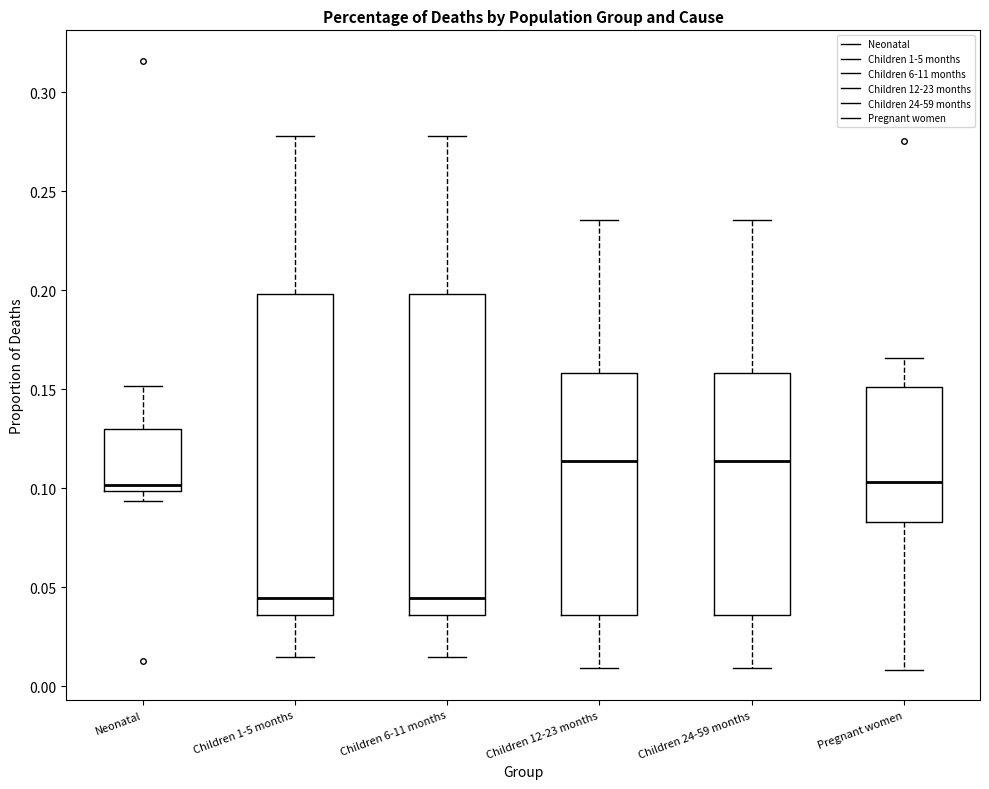

Reading left to right, transcribe this box plot: for each box, give where its median line is, the range the box spans, and where its two whiskers end, as read against the y-axis. The values are not printed on the chart, so give them approximately, as read against the axis.

Neonatal: median 0.100 (just above the box's lower edge), box 0.100 to 0.130, whiskers 0.095 to 0.150
Children 1-5 months: median 0.045, box 0.035 to 0.200, whiskers 0.015 to 0.280
Children 6-11 months: median 0.045, box 0.035 to 0.200, whiskers 0.015 to 0.280
Children 12-23 months: median 0.115, box 0.035 to 0.160, whiskers 0.010 to 0.235
Children 24-59 months: median 0.115, box 0.035 to 0.160, whiskers 0.010 to 0.235
Pregnant women: median 0.105, box 0.085 to 0.150, whiskers 0.010 to 0.165